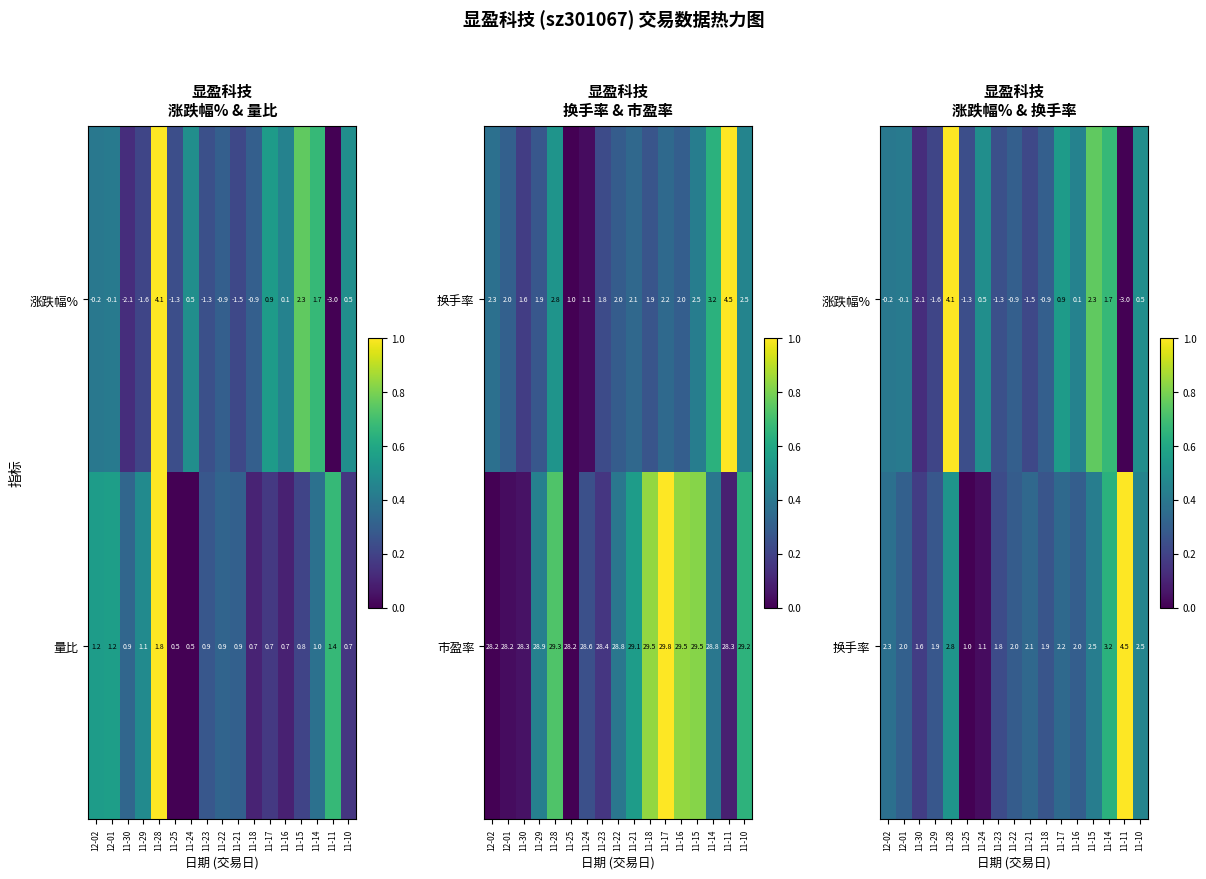

What is the highest value of the 量比 series?

1.8